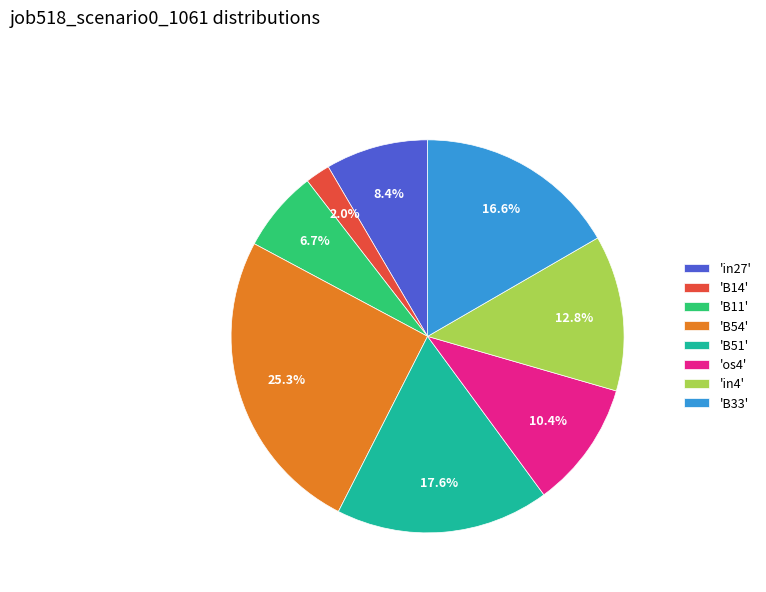

Which category has the smallest portion of the pie?

'B14'